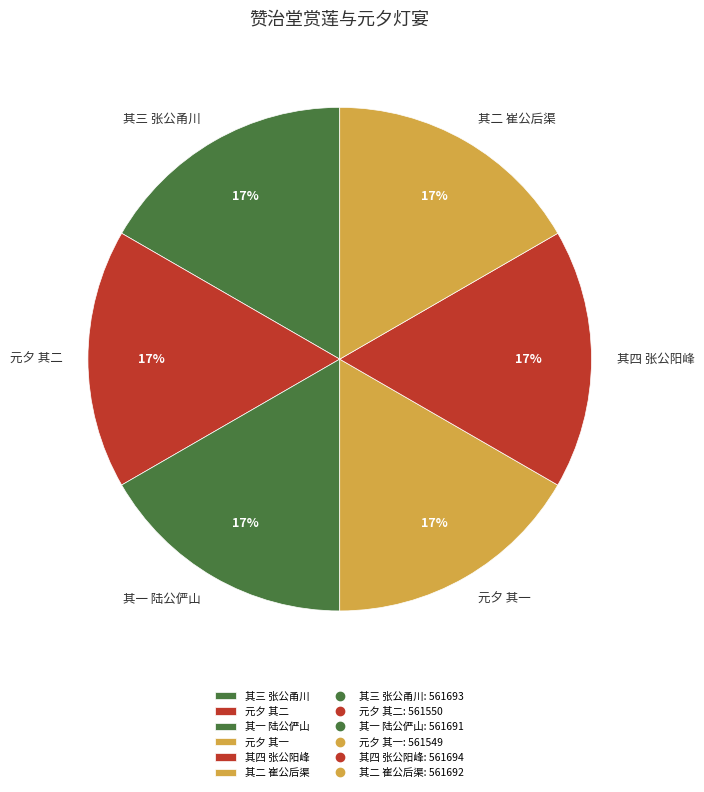

Is it true that 其二 崔公后渠 is 17% of the pie?

True